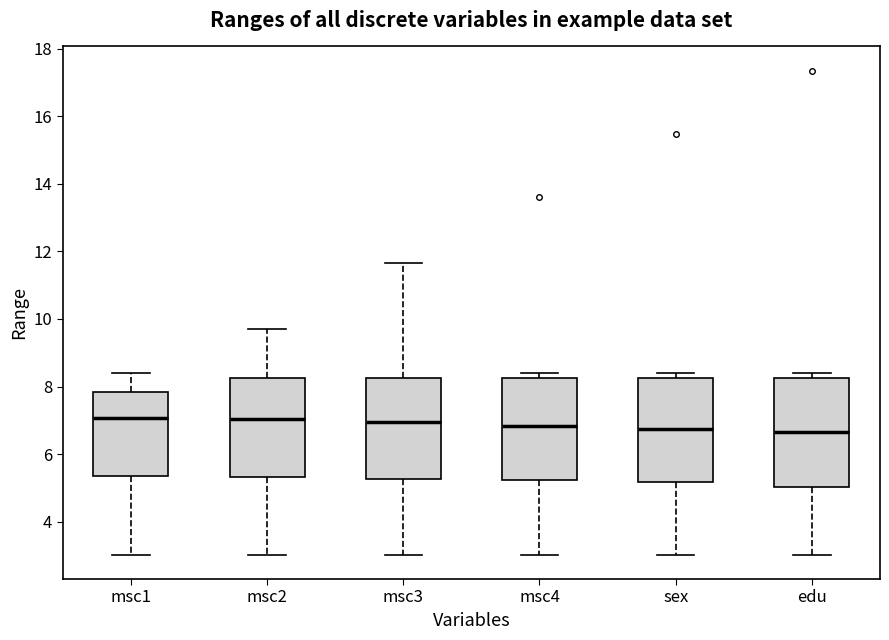

Where does the median line of the box for msc2 sit on the y-axis? The values are not printed on the chart, so give them approximately, as read against the axis.

7.0